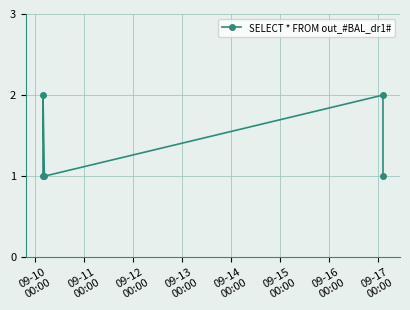

What is the value of the 5th point from the left?

1